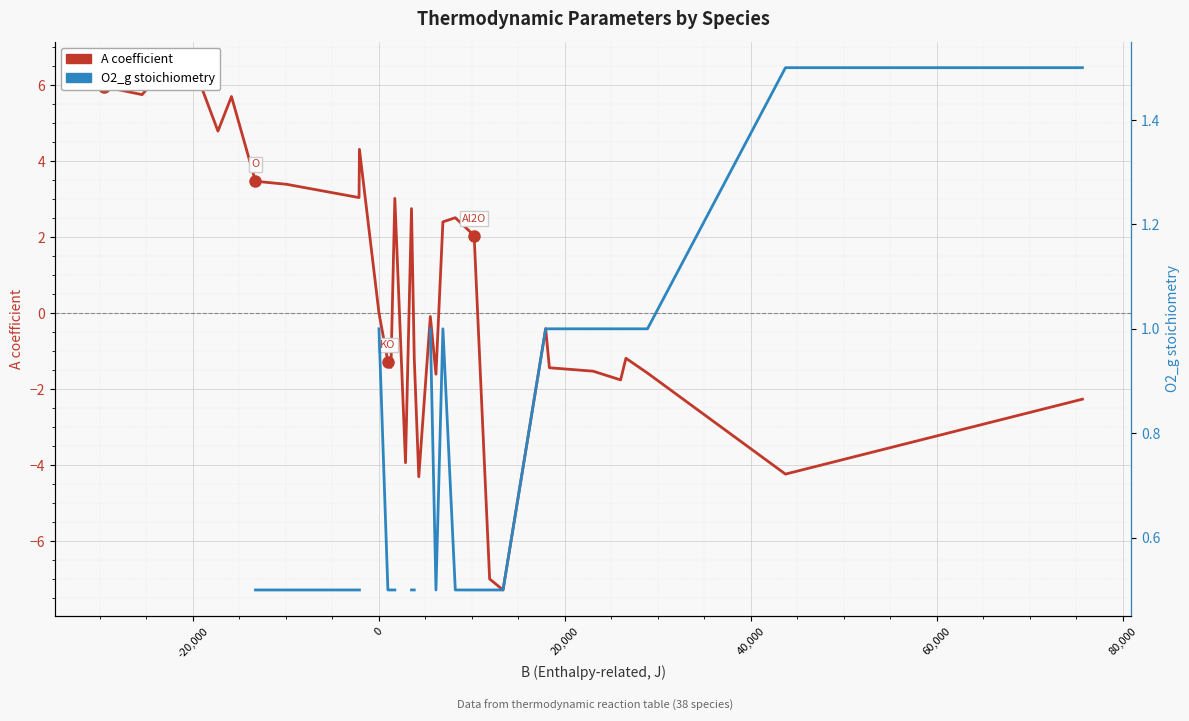

What is the greatest value displayed?

6.5